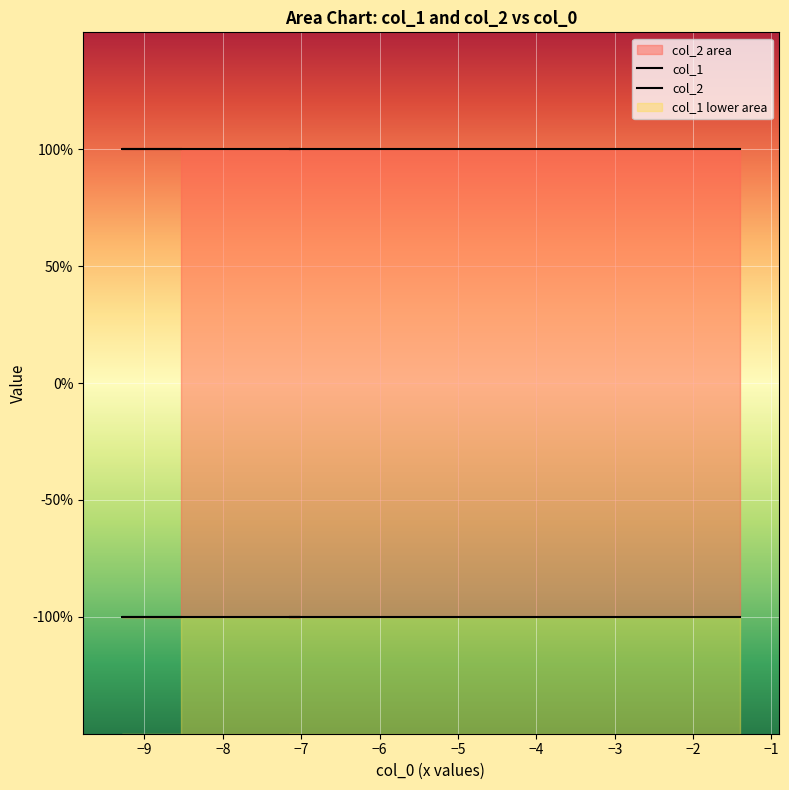

What is the difference between the highest and lowest values at −8?

2